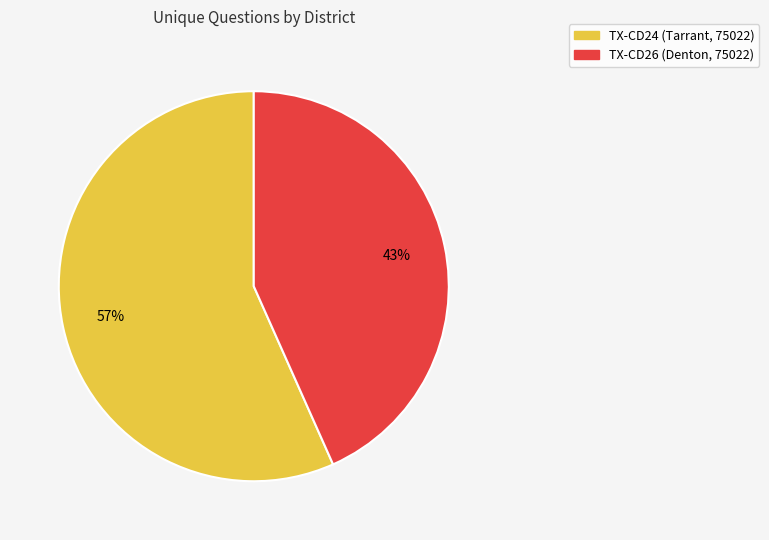

How many segments does this pie chart have?

2